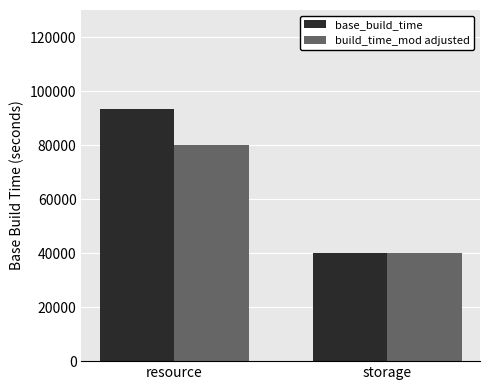

At which label does build_time_mod adjusted reach its minimum?

storage